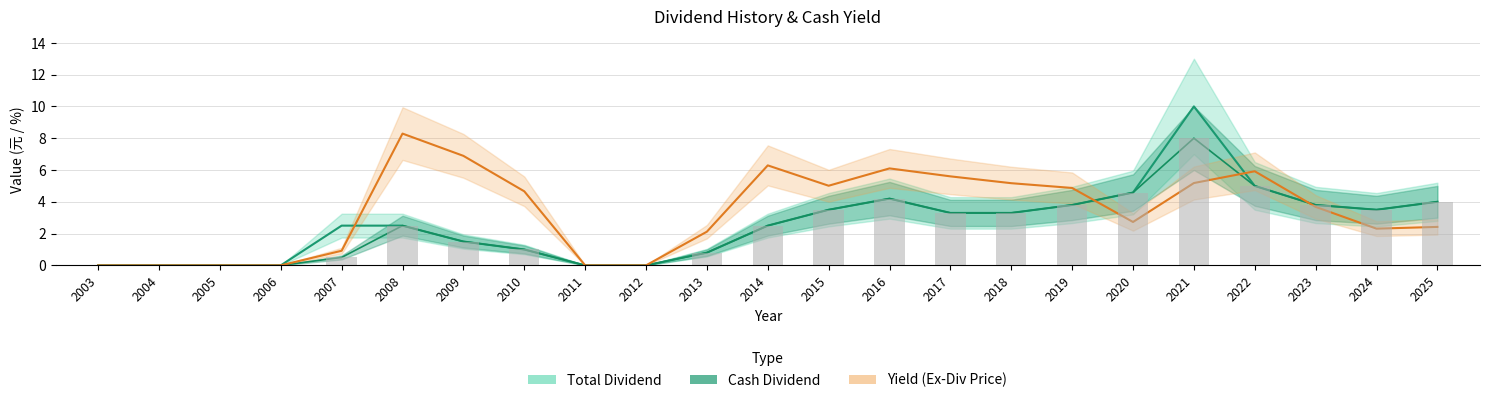

Between 2006 and 2025, which is larger?

2025